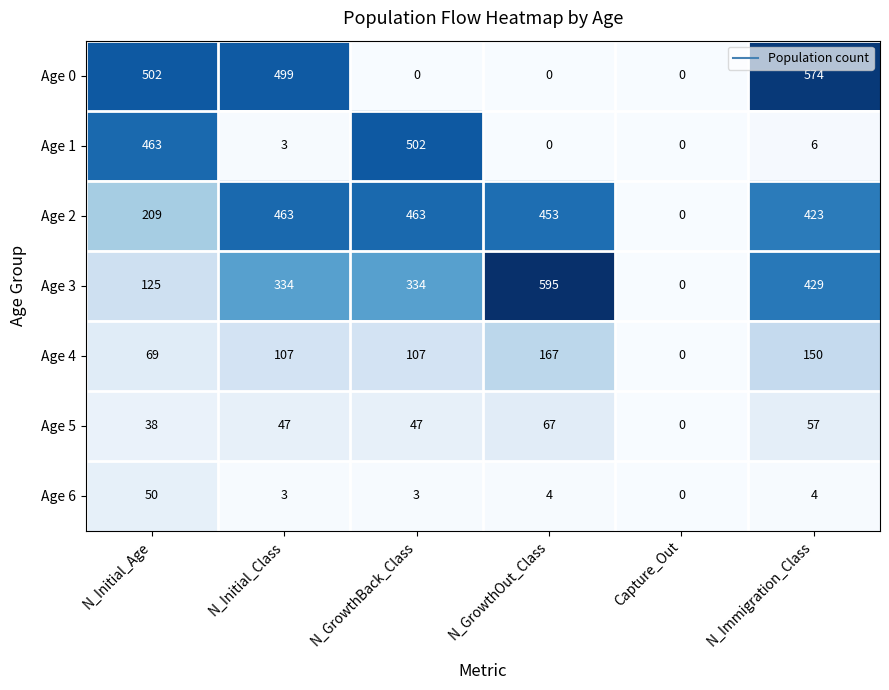

Which series has the largest range (max minus min)?

Age 3